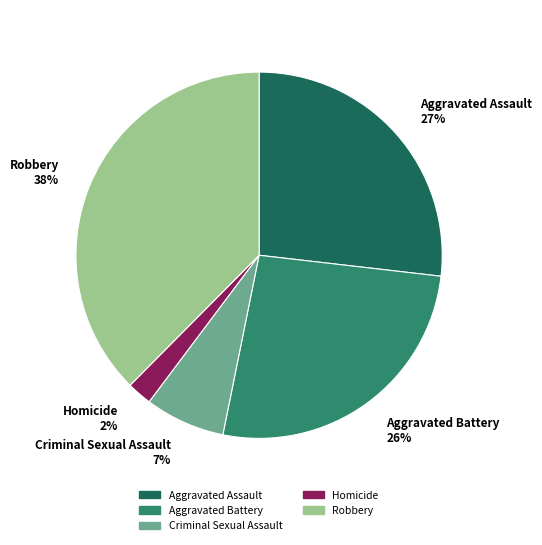

How many slices are in this pie chart?

5